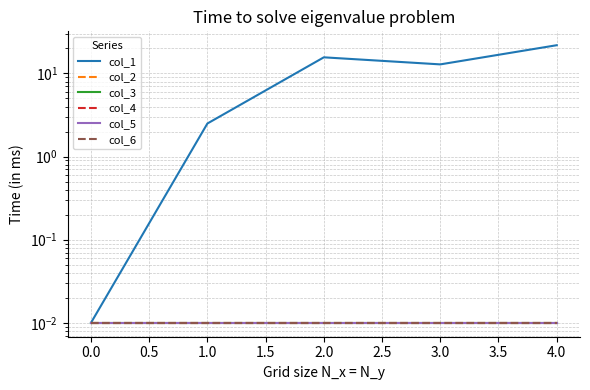

Does the chart have visible grid lines?

Yes